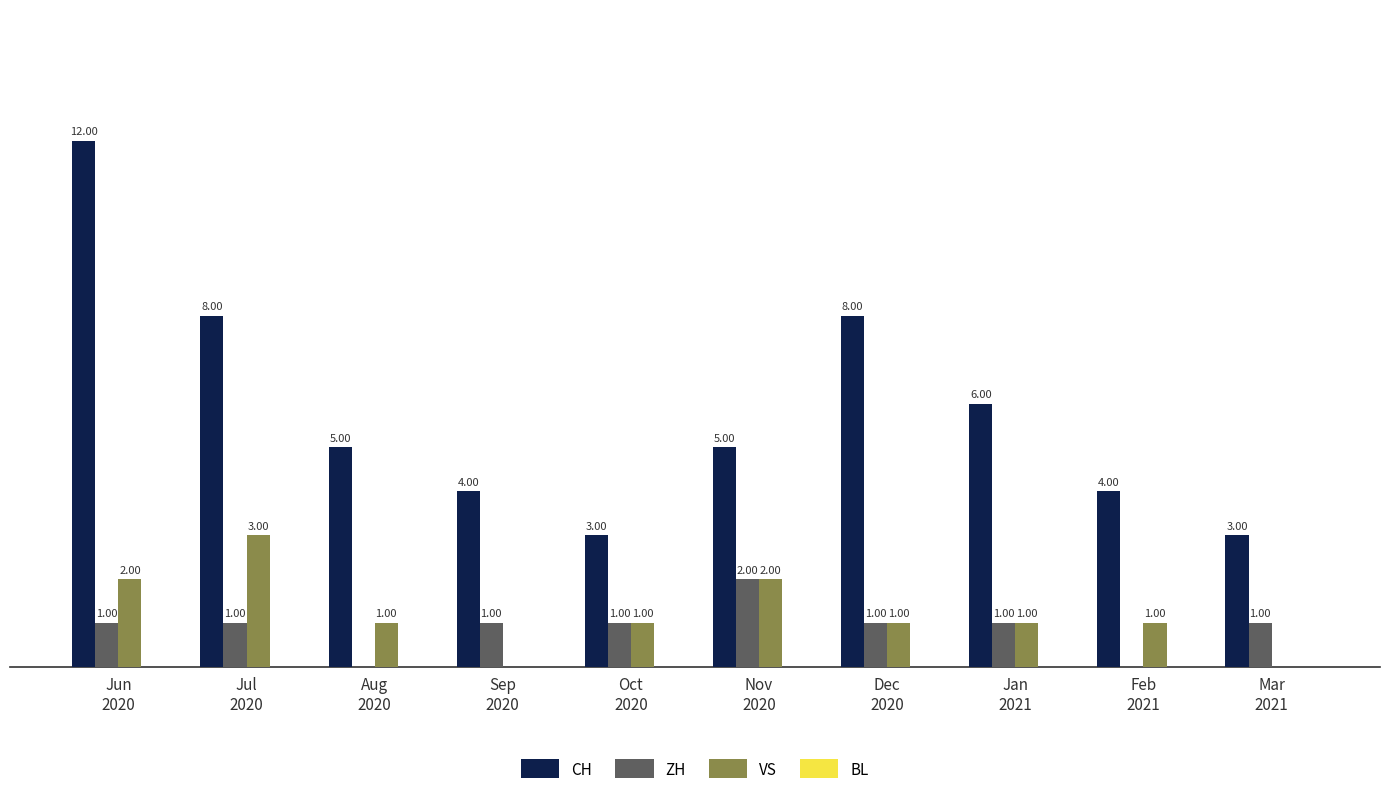

Are the bars grouped side by side (vs. stacked)?

Yes